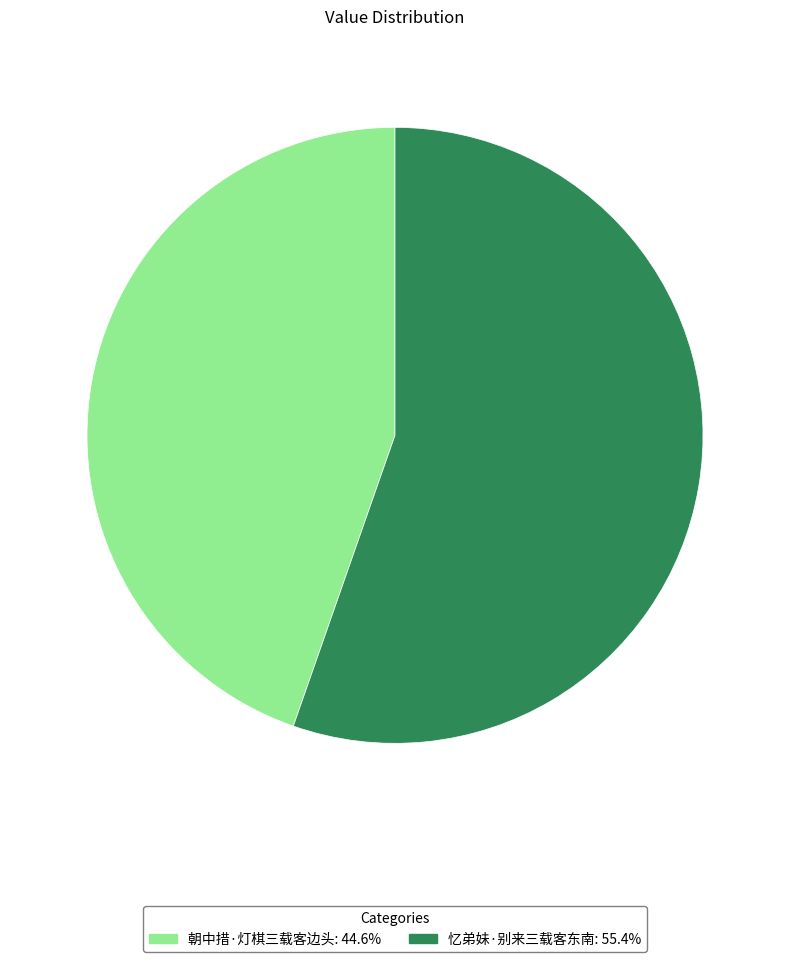

Is the sum of 朝中措·灯棋三载客边头 and 忆弟妹·别来三载客东南 greater than half?

Yes